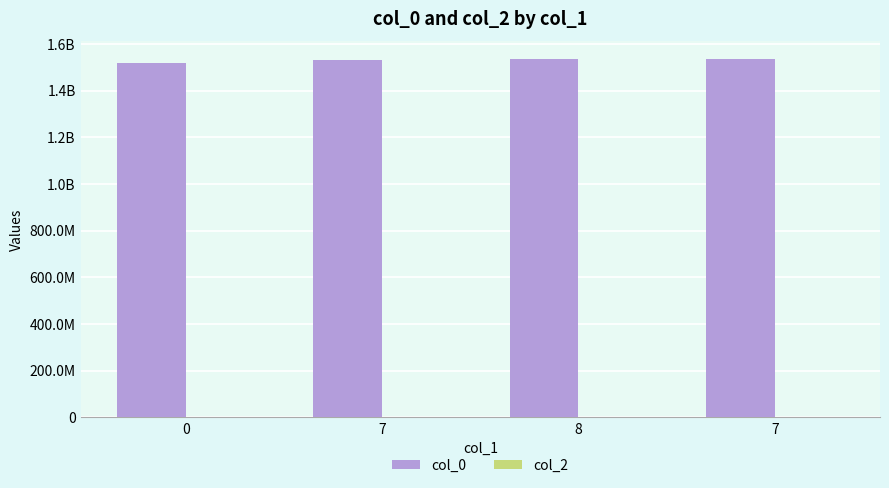

Does the chart contain any negative values?

No